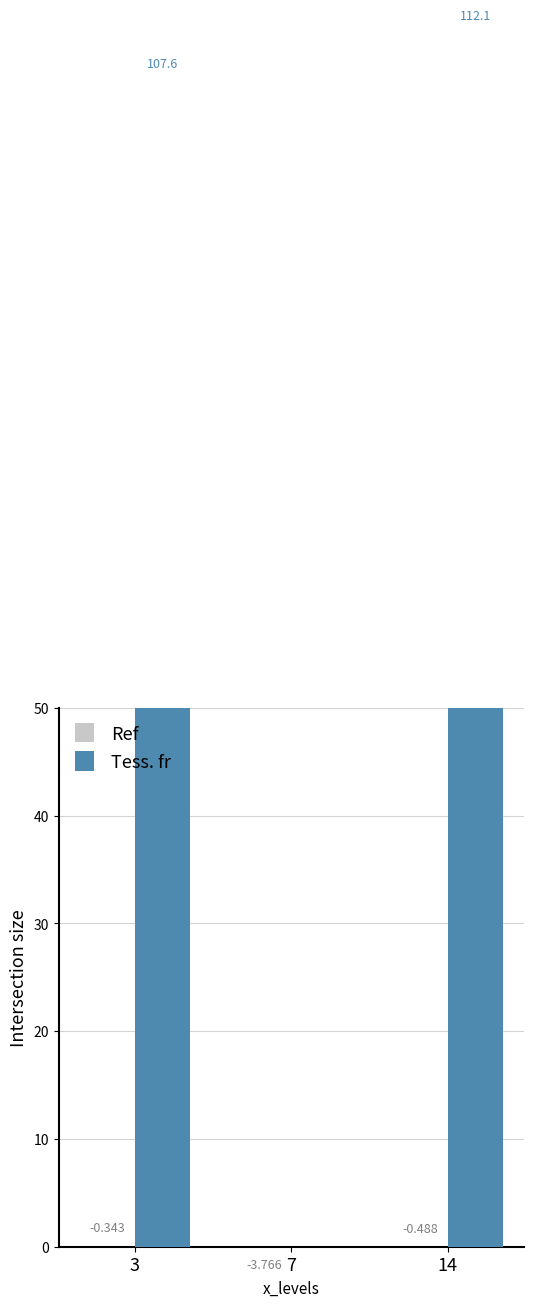

Count the number of data series in this chart.

2